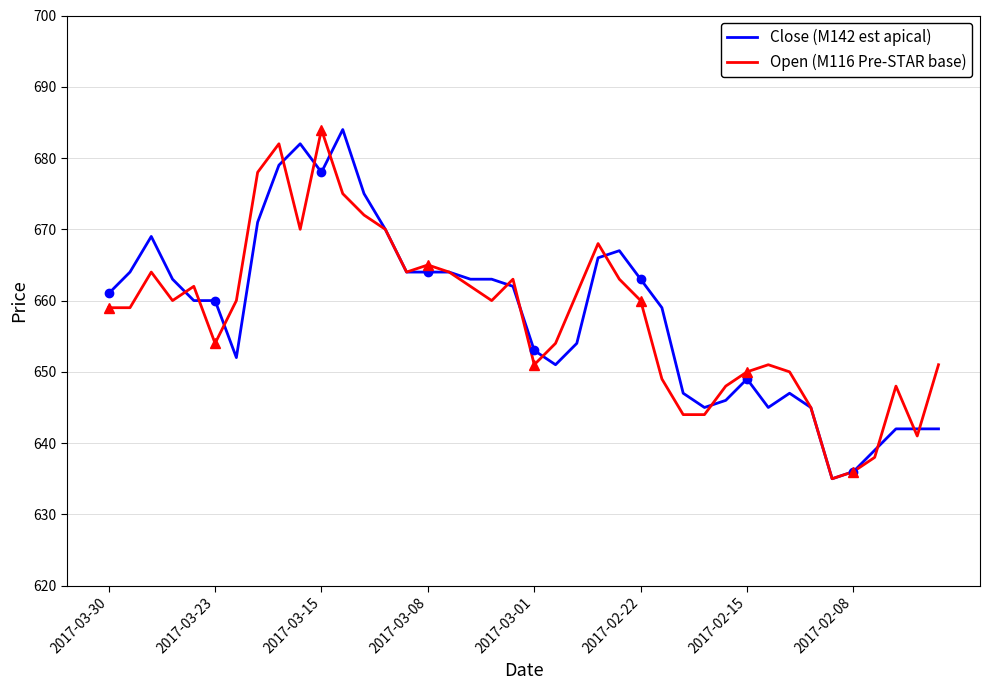

What is the lowest value of the Open (M116 Pre-STAR base) series?

635